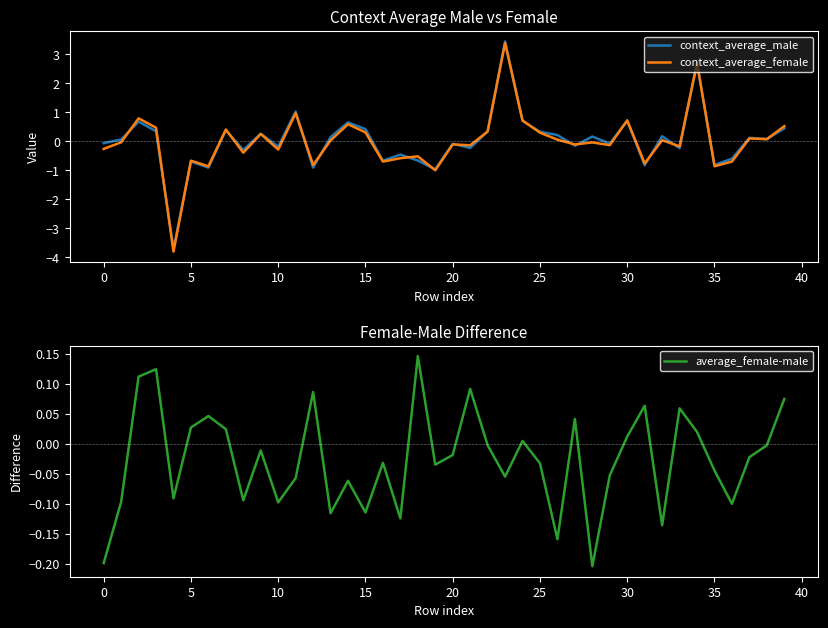

What is the minimum value for context_average_male?

-3.7